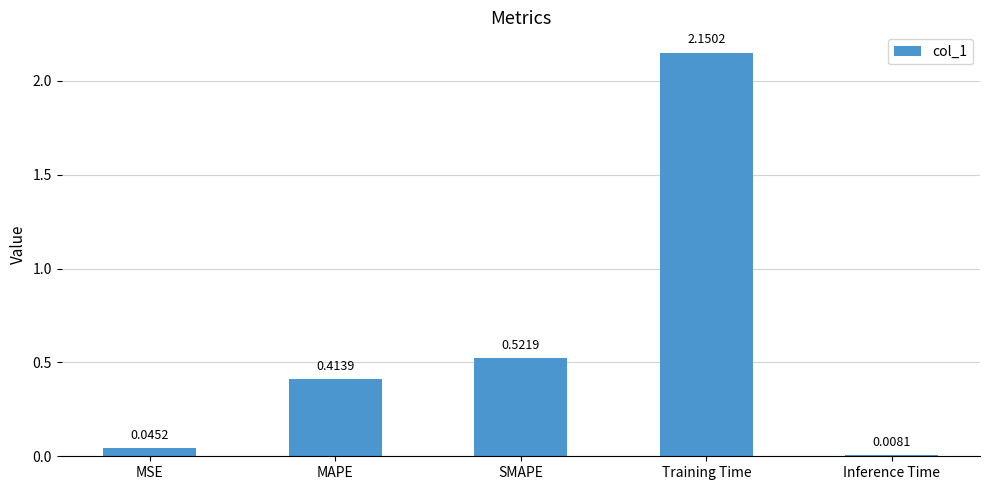

Which label corresponds to the largest value in the chart?

Training Time